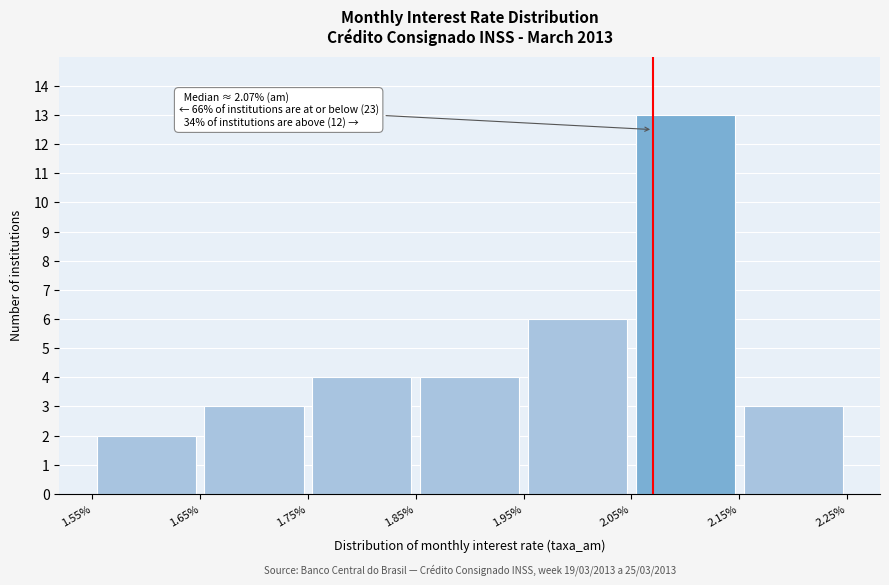

Which range on the x-axis has the tallest bar?

2.05% to 2.15%